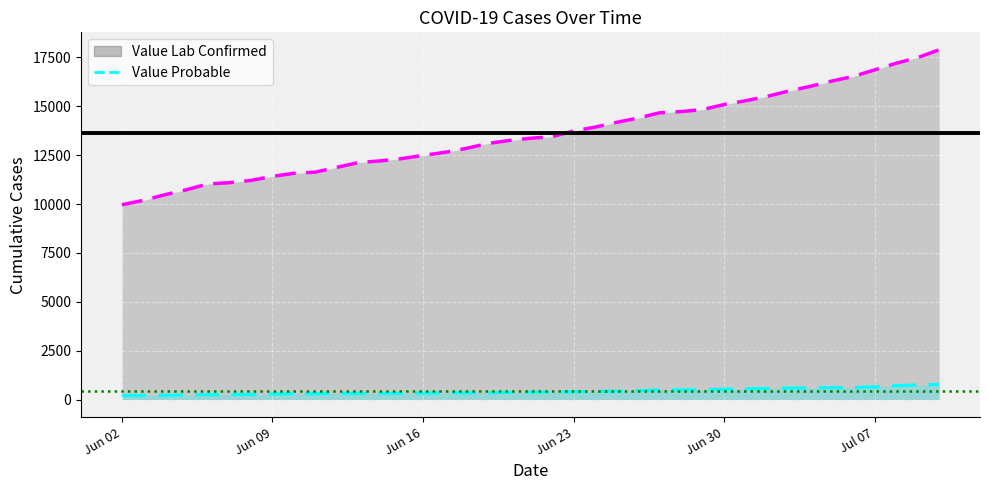

How many data points does each series have?

38